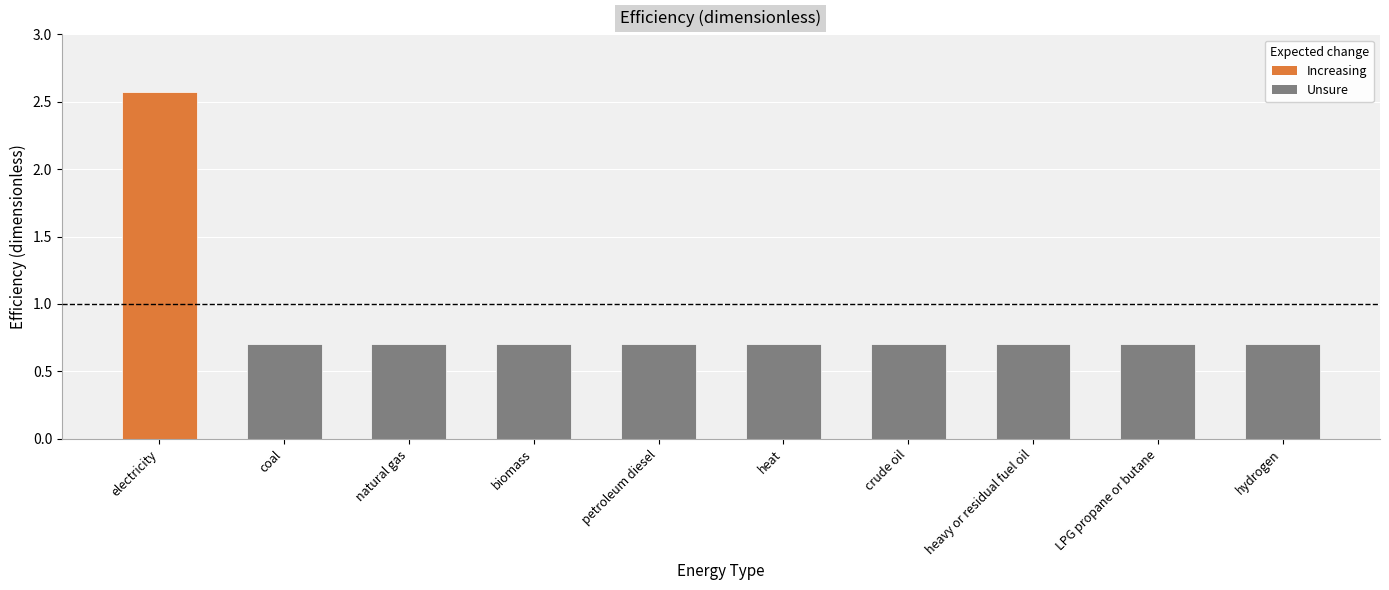

The chart shows a value of 0.7 at crude oil. True or false?

True